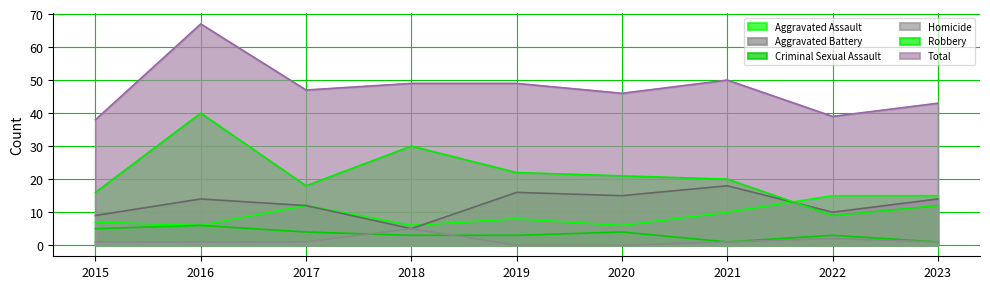

How many intersections are there between Aggravated Battery and Aggravated Assault?

2